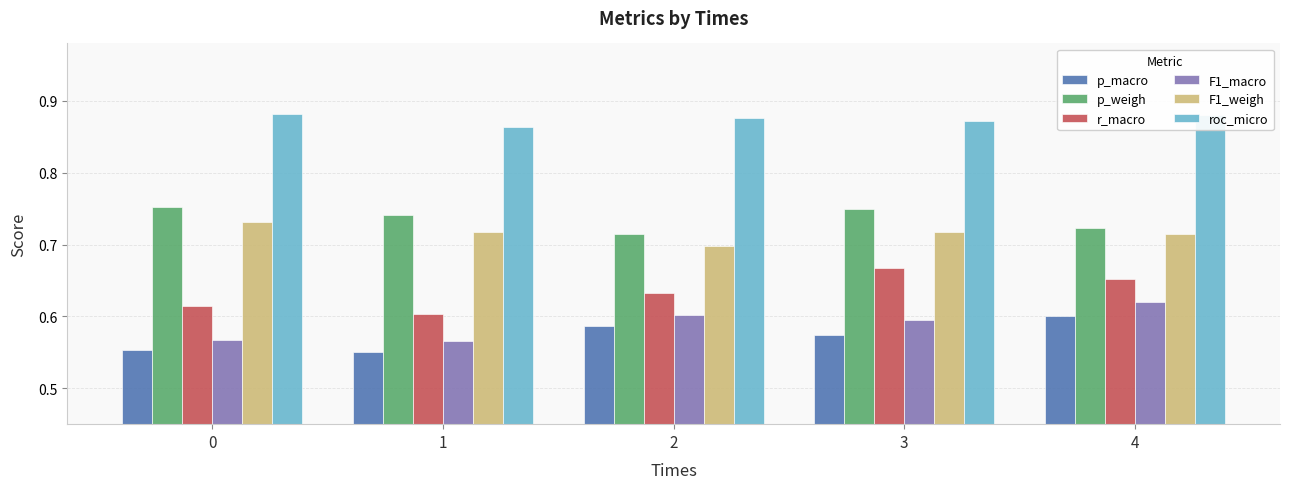

The p_macro series shows 0.6 at 3. True or false?

True